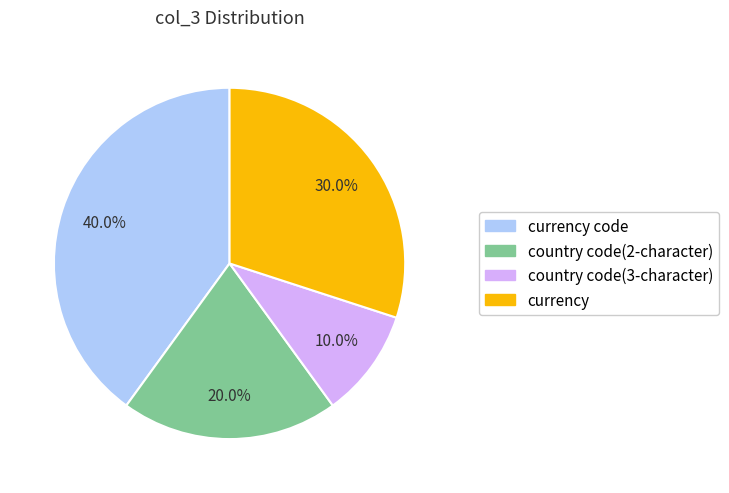

How many segments does this pie chart have?

4